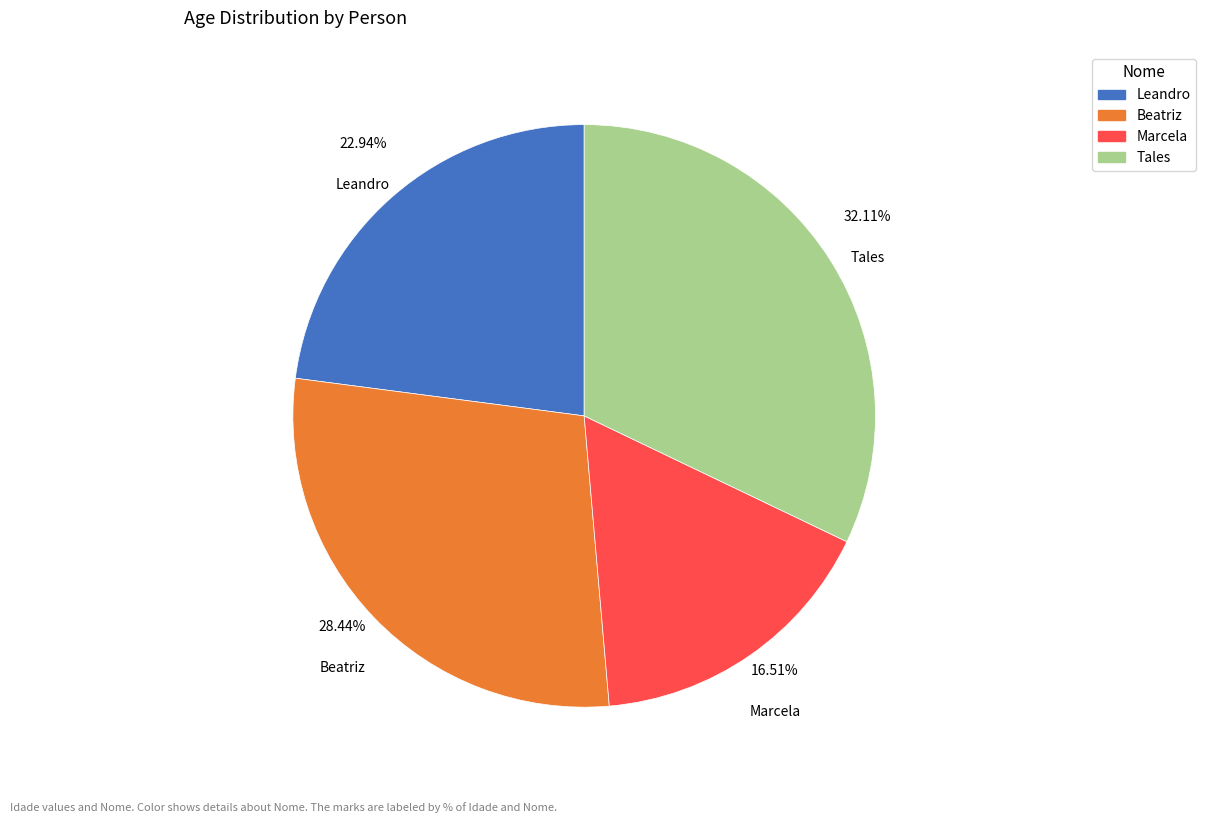

Which category has the biggest portion of the pie?

Tales